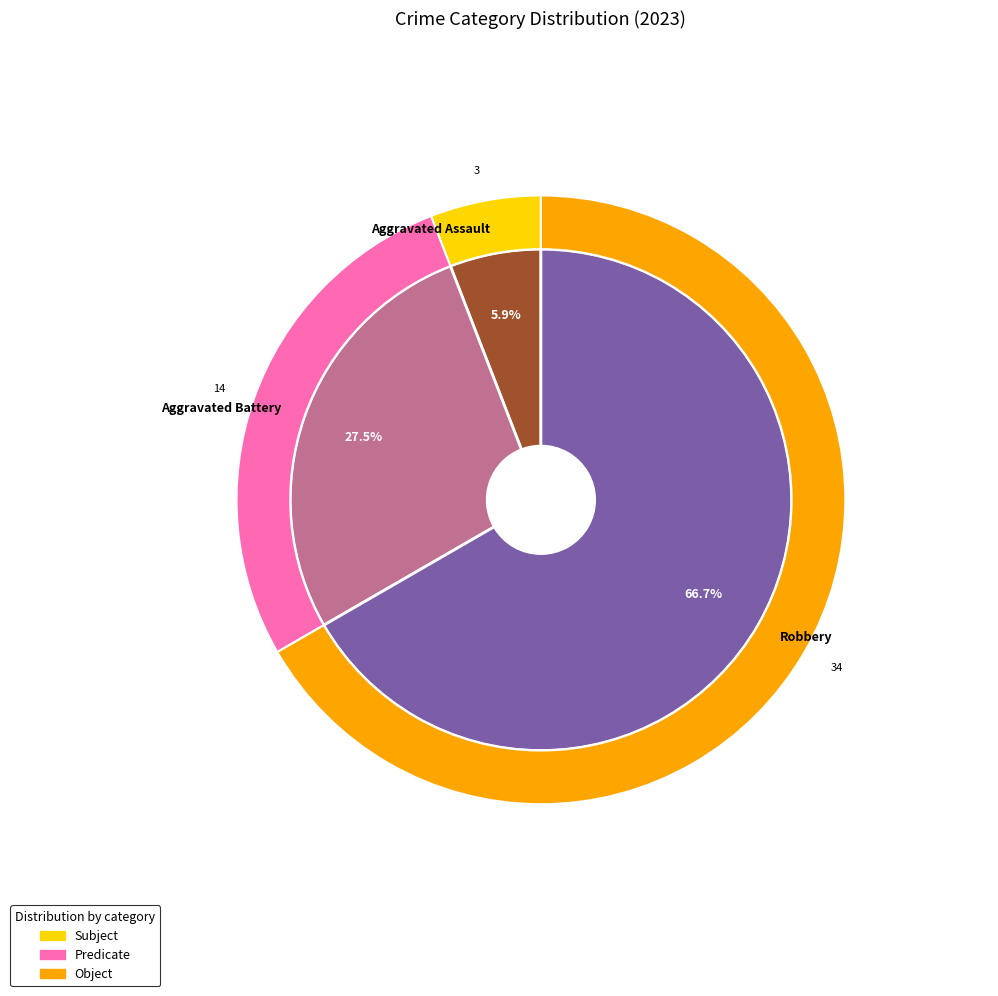

Is it true that Criminal Sexual Assault is 0% of the pie?

True